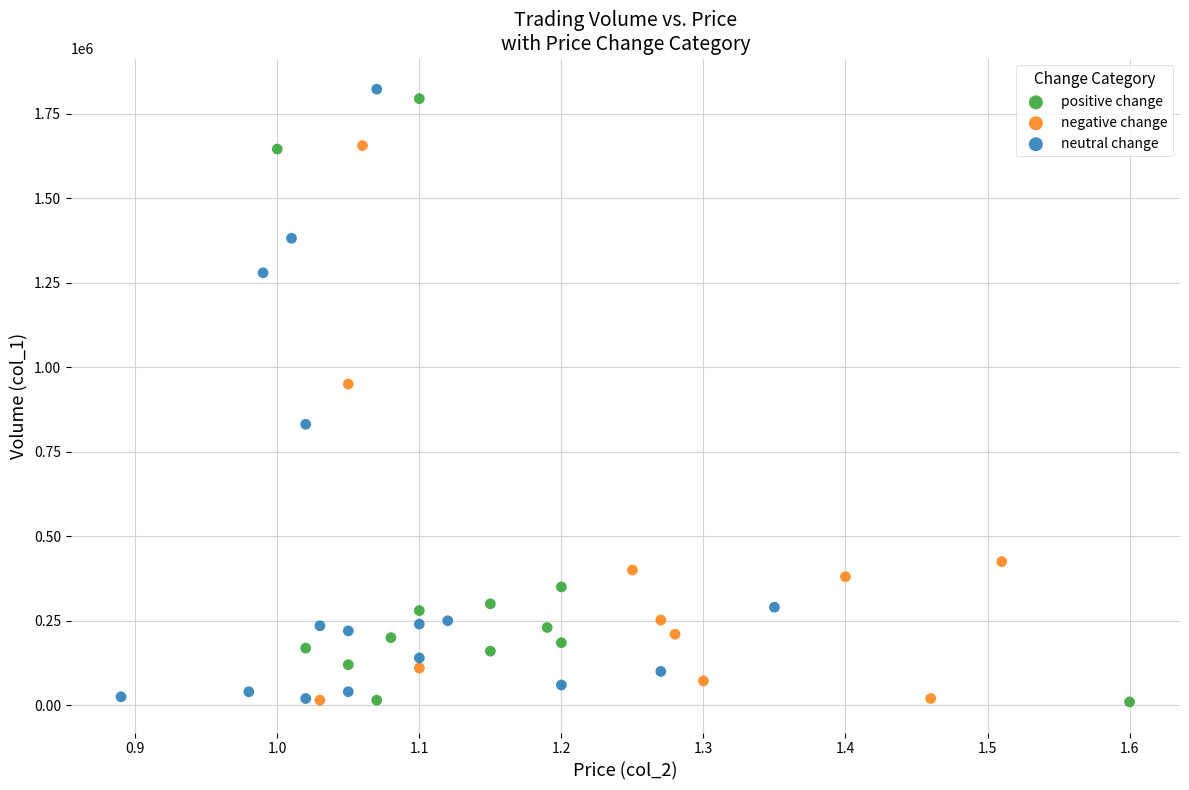

What are all the series names shown in the legend?

positive change, negative change, neutral change